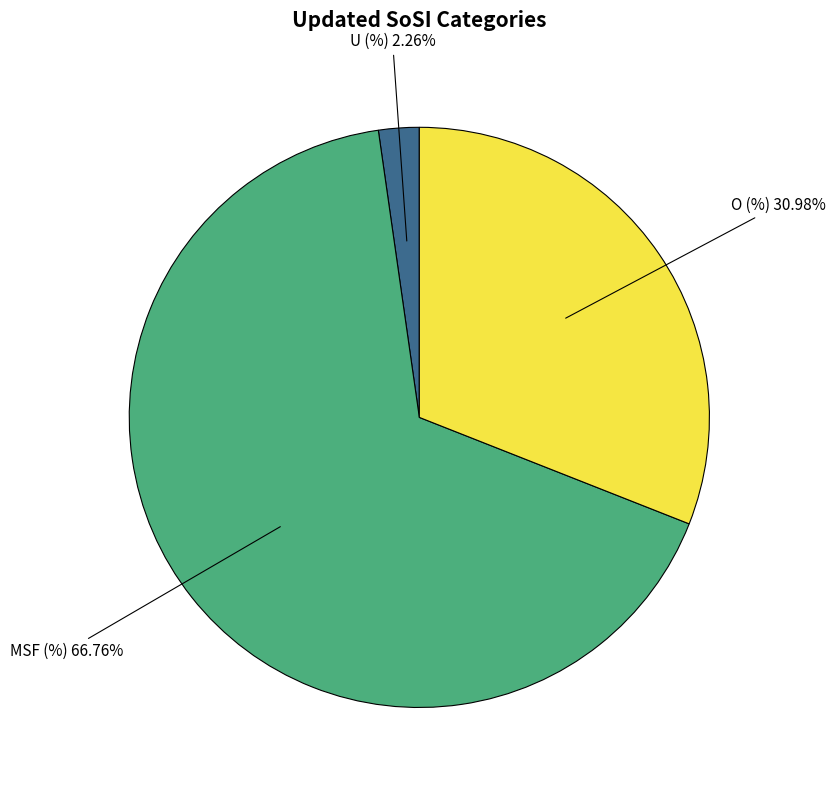

Rank the categories by value from lowest to highest.

U (%), O (%), MSF (%)